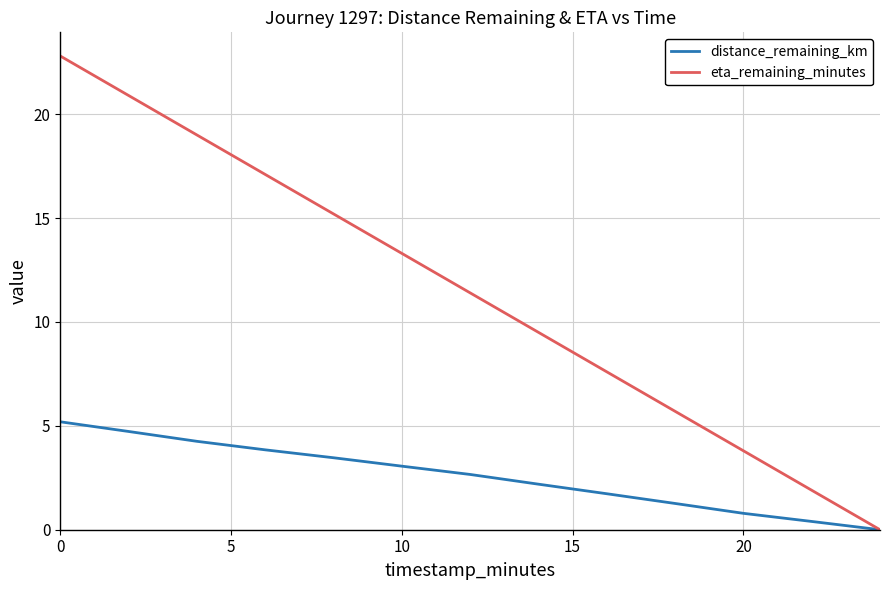

Which series has the largest range (max minus min)?

eta_remaining_minutes